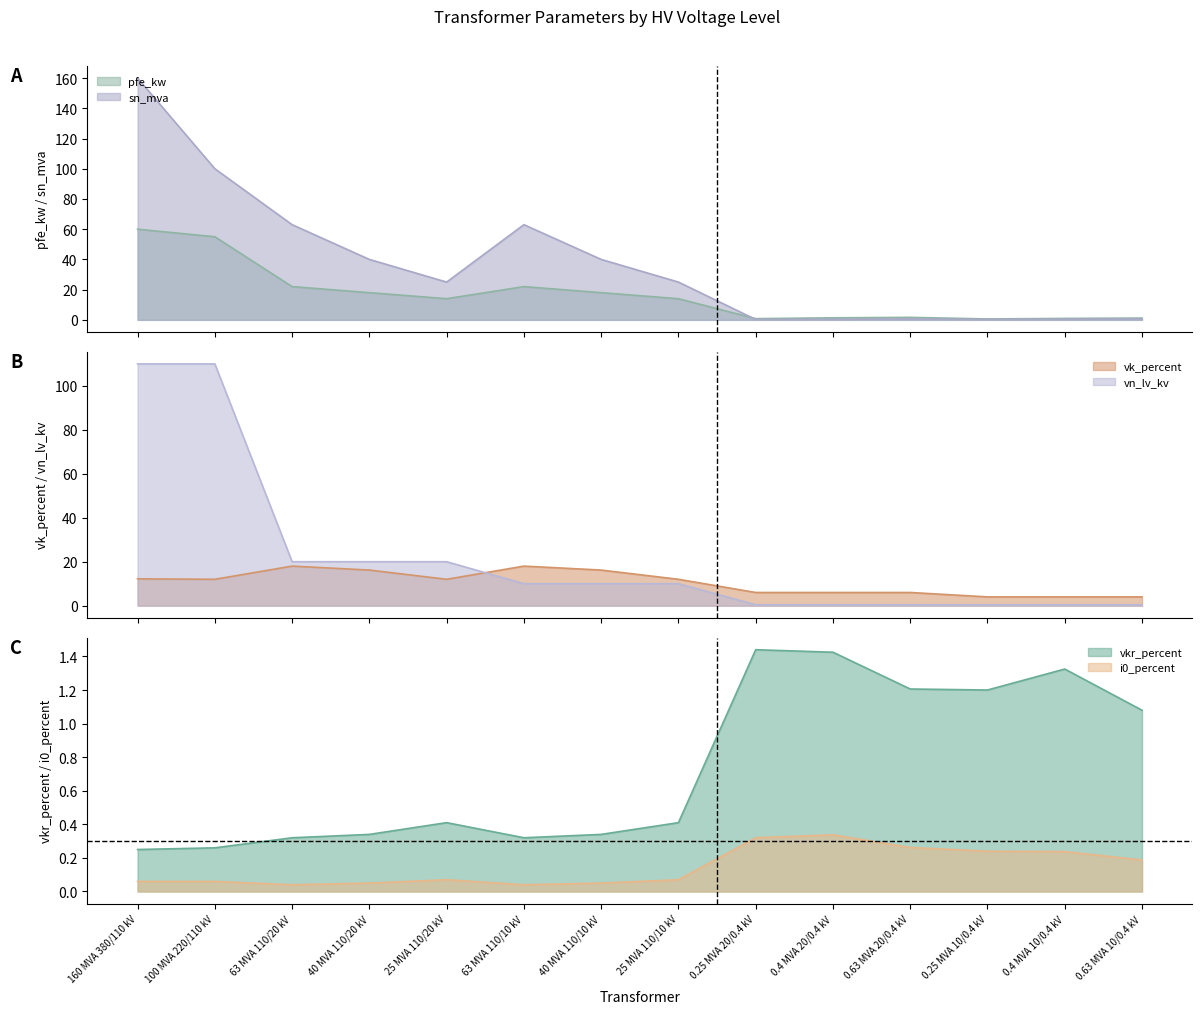

List the series in order of their peak value, lowest first.

i0_percent, vkr_percent, vk_percent, pfe_kw, vn_lv_kv, sn_mva